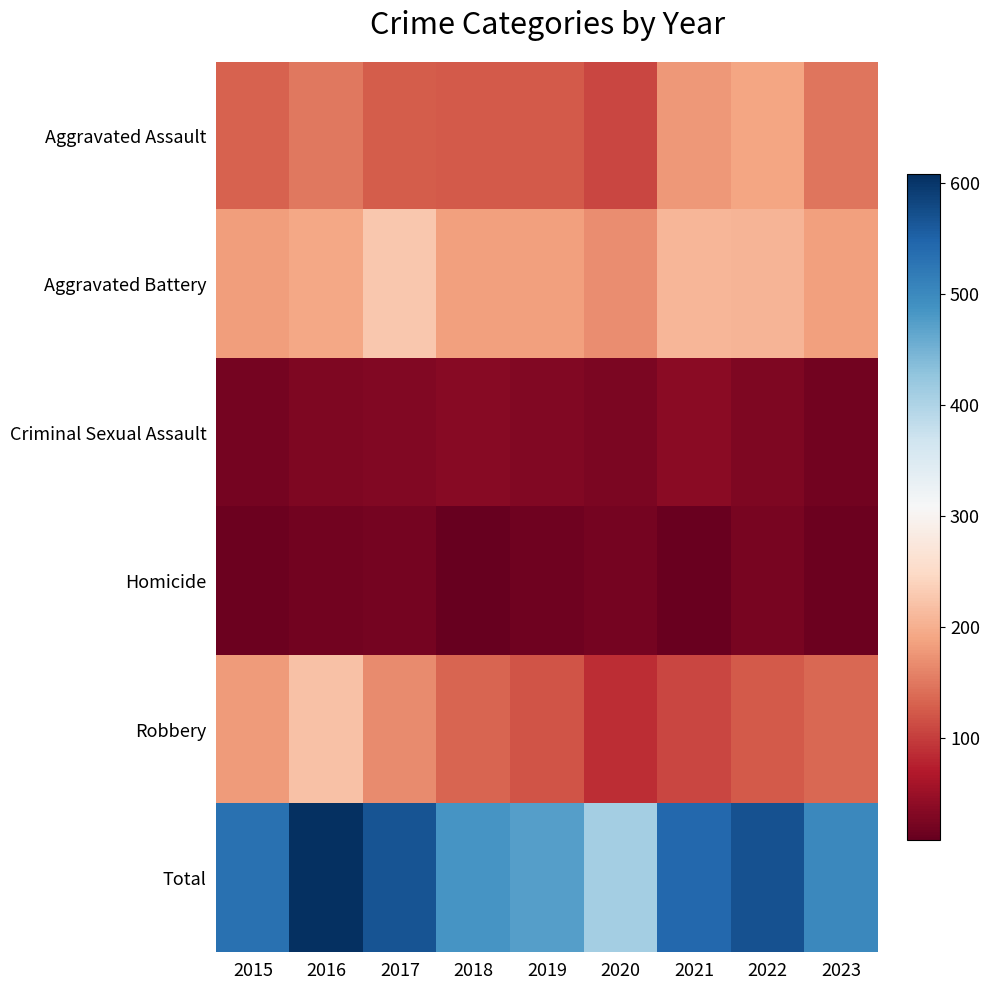

Reading left to right, transcribe all the data shown in this chart.

Aggravated Assault: 2015=132	2016=149	2017=126	2018=124	2019=124	2020=108	2021=179	2022=190	2023=147
Aggravated Battery: 2015=183	2016=193	2017=226	2018=184	2019=184	2020=168	2021=208	2022=205	2023=186
Criminal Sexual Assault: 2015=21	2016=28	2017=30	2018=35	2019=30	2020=25	2021=37	2022=27	2023=19
Homicide: 2015=15	2016=18	2017=20	2018=8	2019=16	2020=22	2021=12	2022=24	2023=14
Robbery: 2015=180	2016=220	2017=166	2018=134	2019=120	2020=87	2021=108	2022=123	2023=135
Total: 2015=531	2016=608	2017=568	2018=485	2019=474	2020=410	2021=544	2022=569	2023=501